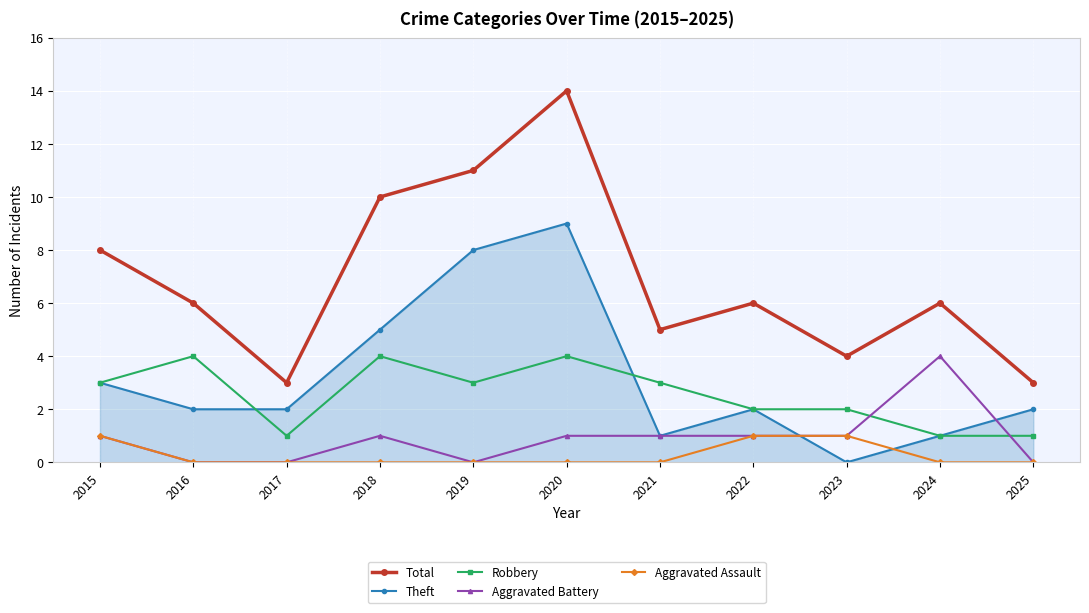

What is the total value across all series at 2015?

16